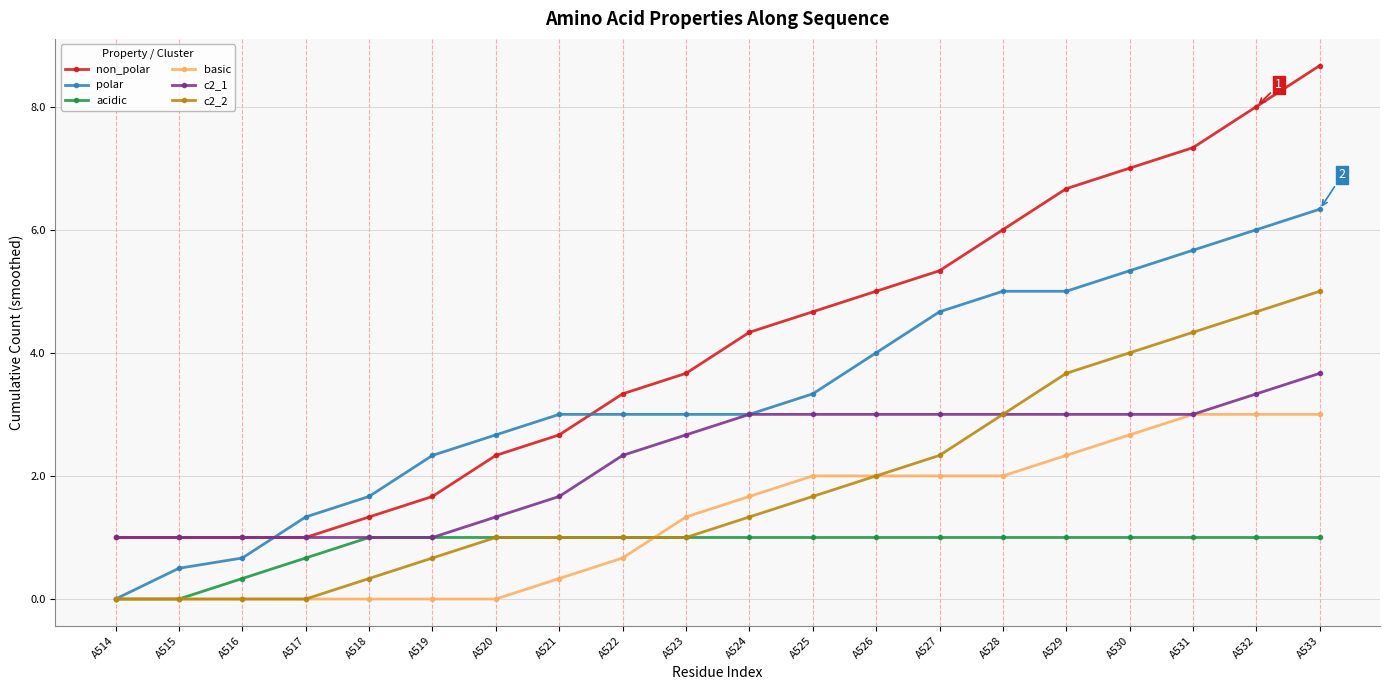

Reading left to right, what are all the values shown in this chart?

non_polar: 1.0	1.0	1.0	1.0	1.3	1.7	2.3	2.7	3.3	3.7	4.3	4.7	5.0	5.3	6.0	6.7	7.0	7.3	8.0	8.7
polar: 0.0	0.5	0.7	1.3	1.7	2.3	2.7	3.0	3.0	3.0	3.0	3.3	4.0	4.7	5.0	5.0	5.3	5.7	6.0	6.3
acidic: 0.0	0.0	0.3	0.7	1.0	1.0	1.0	1.0	1.0	1.0	1.0	1.0	1.0	1.0	1.0	1.0	1.0	1.0	1.0	1.0
basic: 0.0	0.0	0.0	0.0	0.0	0.0	0.0	0.3	0.7	1.3	1.7	2.0	2.0	2.0	2.0	2.3	2.7	3.0	3.0	3.0
c2_1: 1.0	1.0	1.0	1.0	1.0	1.0	1.3	1.7	2.3	2.7	3.0	3.0	3.0	3.0	3.0	3.0	3.0	3.0	3.3	3.7
c2_2: 0.0	0.0	0.0	0.0	0.3	0.7	1.0	1.0	1.0	1.0	1.3	1.7	2.0	2.3	3.0	3.7	4.0	4.3	4.7	5.0